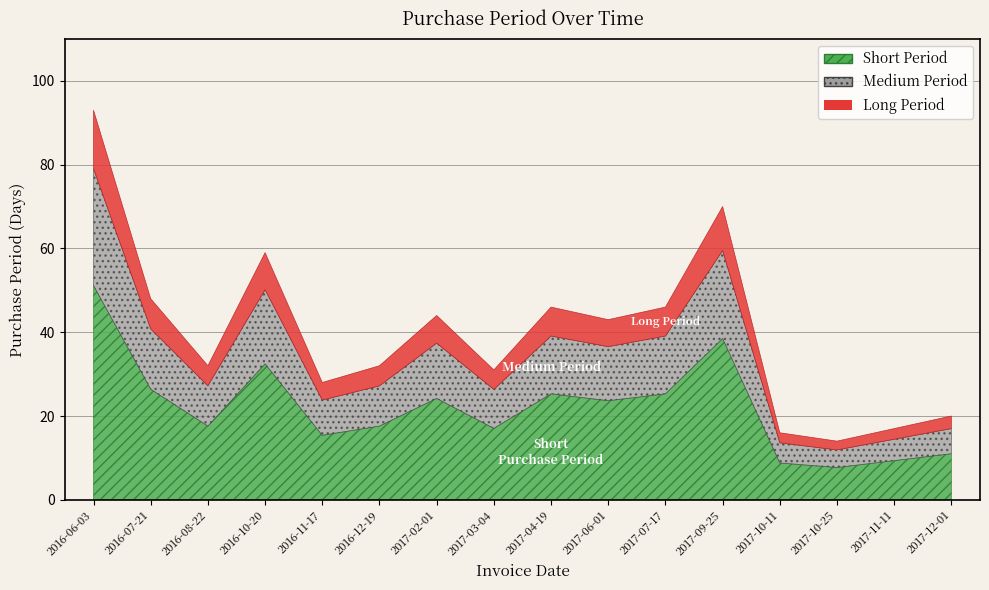

How many interior local valleys (lower than both neighbors) does the data have?

5